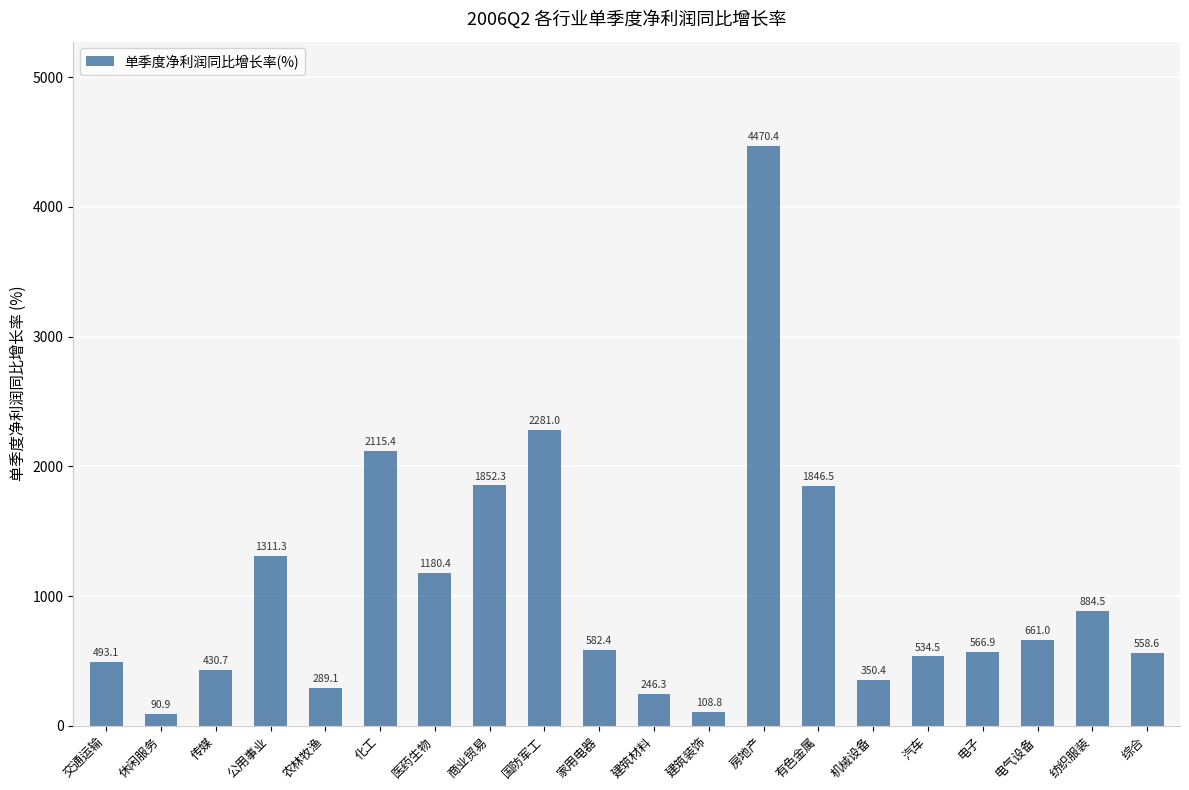

What is the maximum value shown in the chart?

4470.4